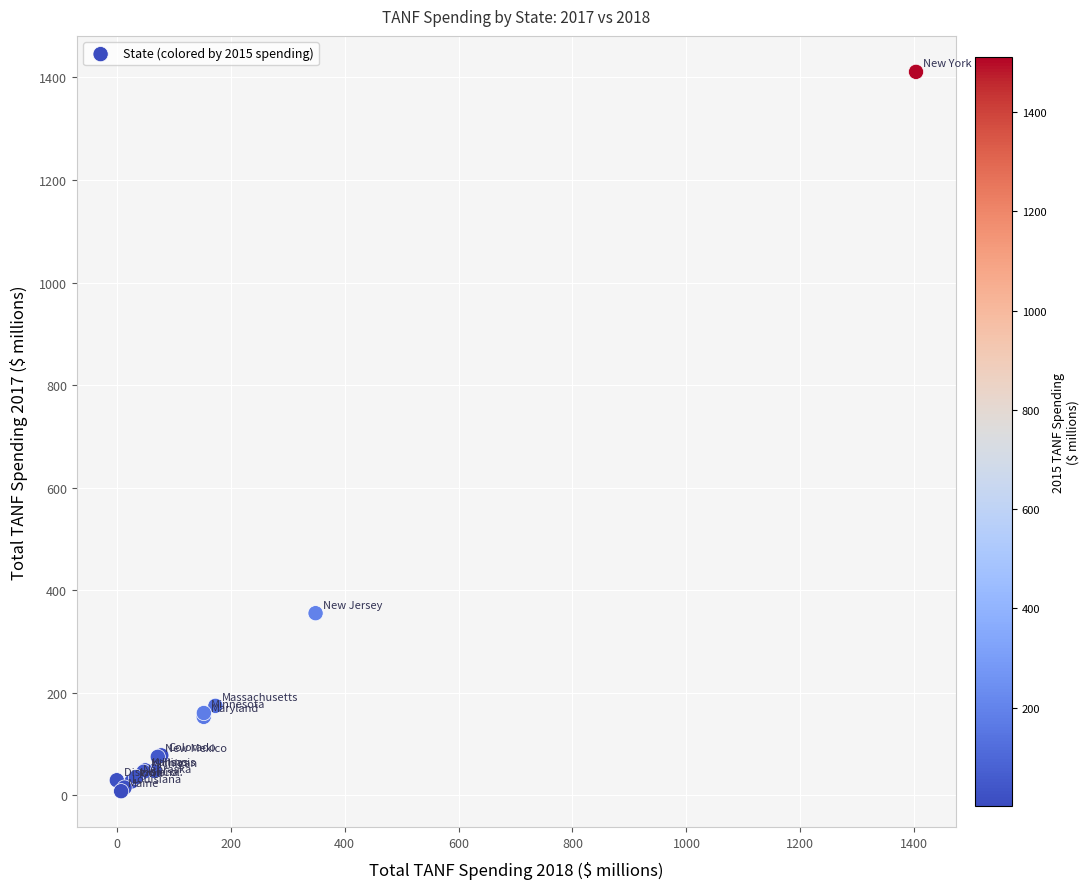

What Y value in the scatter plot is closest to 709?

354.8